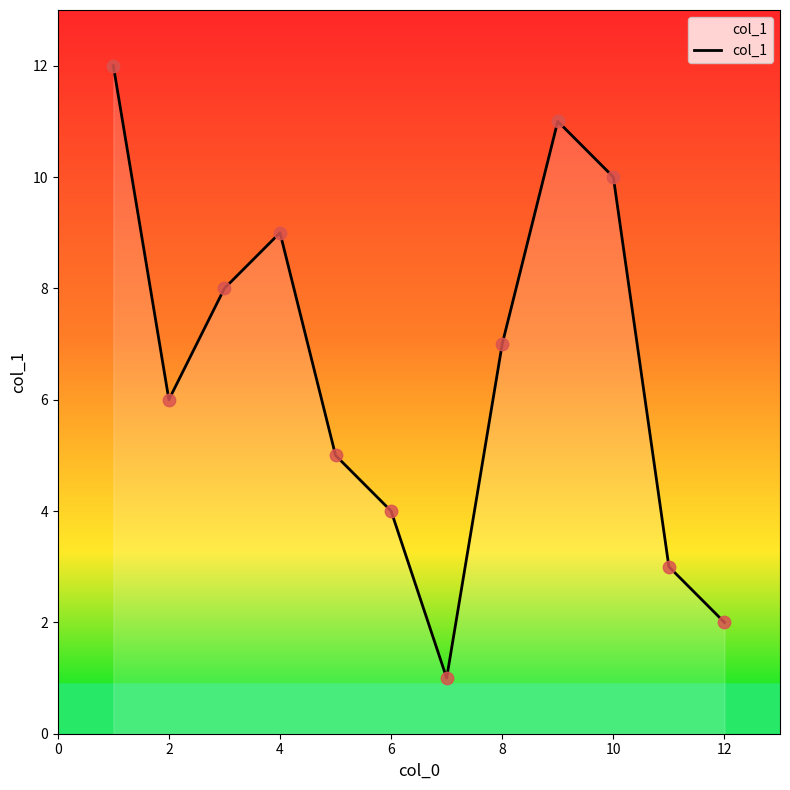

What is the maximum value shown in the chart?

12